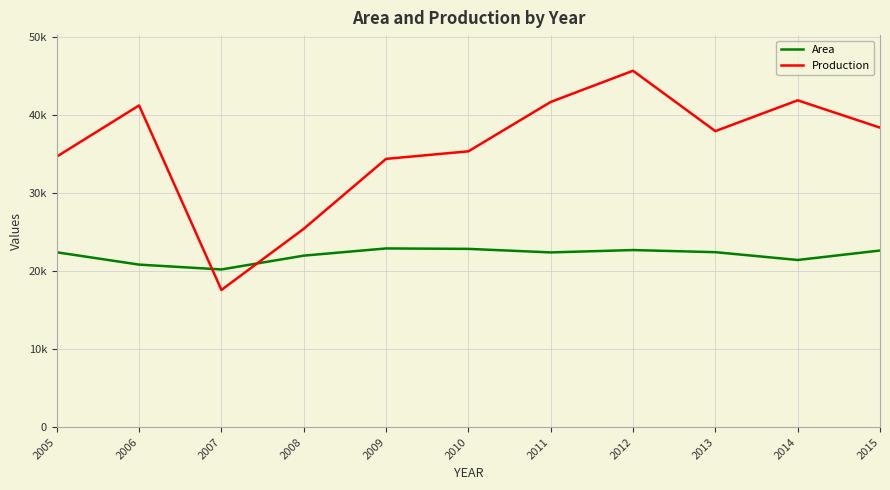

At which category does Area reach its first local peak?

2009